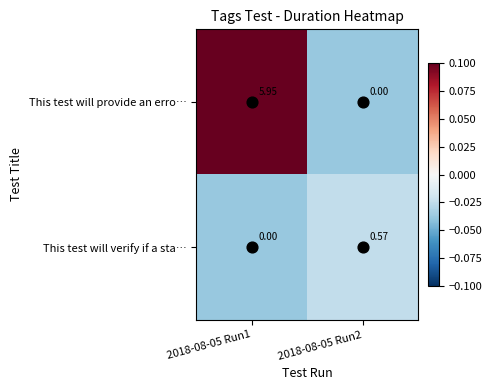

At how many categories does at least one series exceed 0?

2